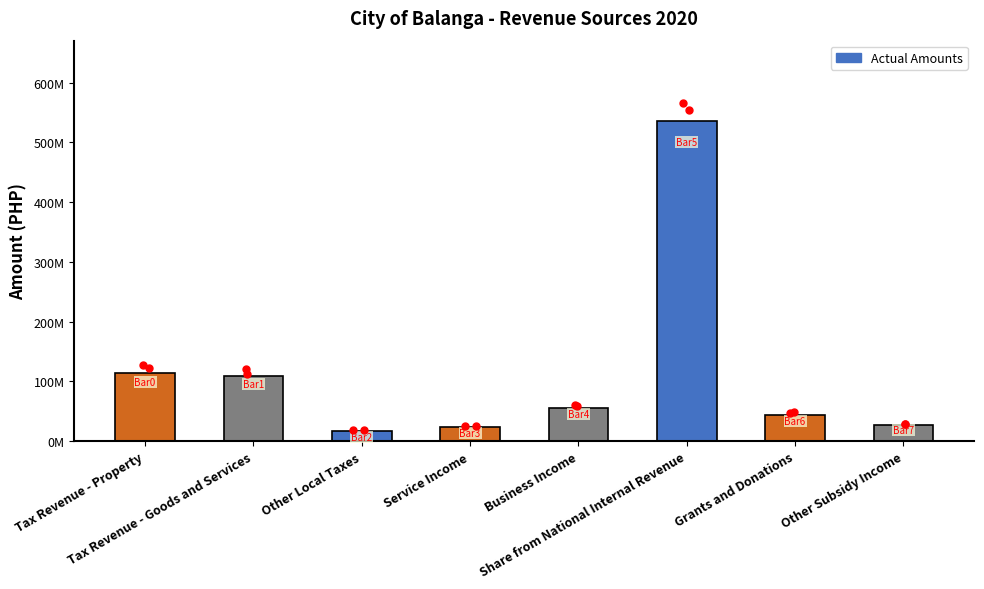

Does the chart contain any negative values?

No